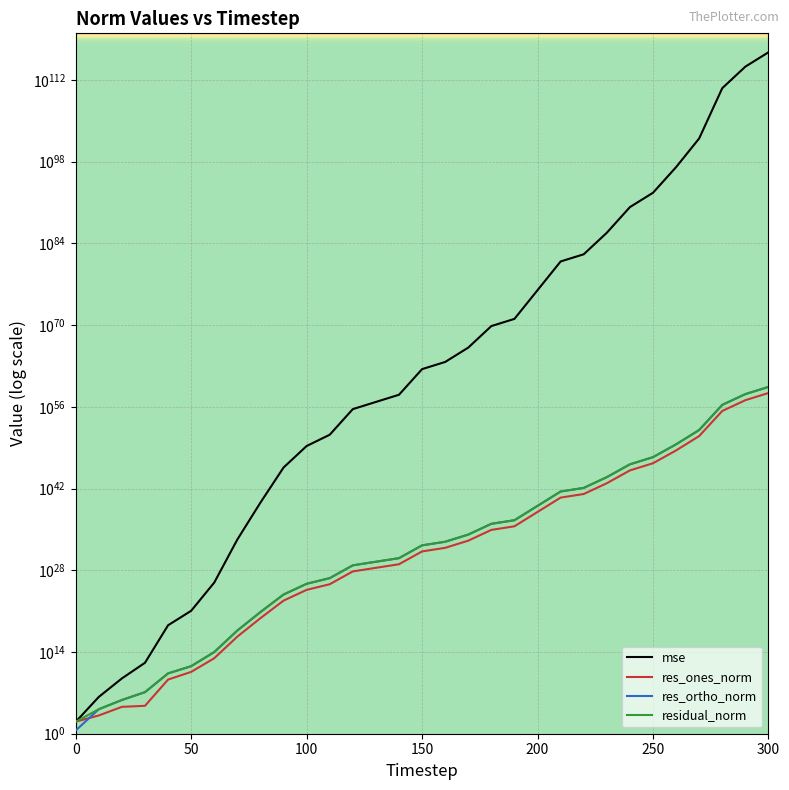

Is it true that res_ones_norm equals 99311368063315739509433548594554601472.0 at 200?

True